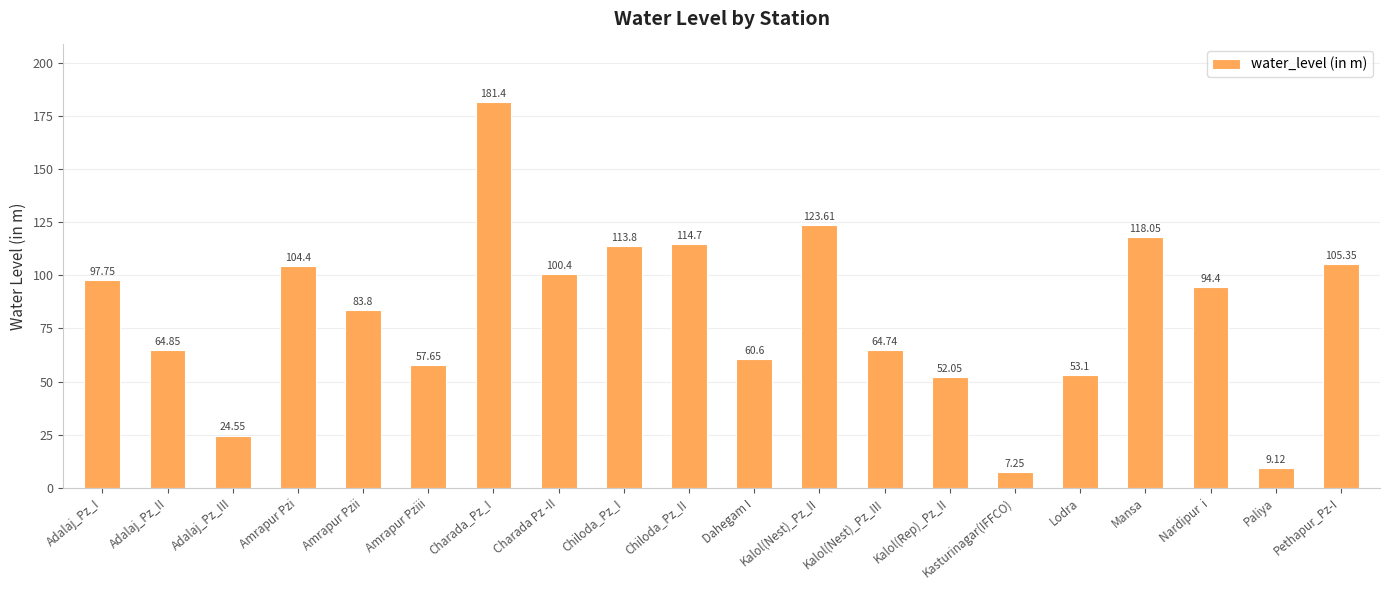

At which label does the data first exceed 94?

Adalaj_Pz_I